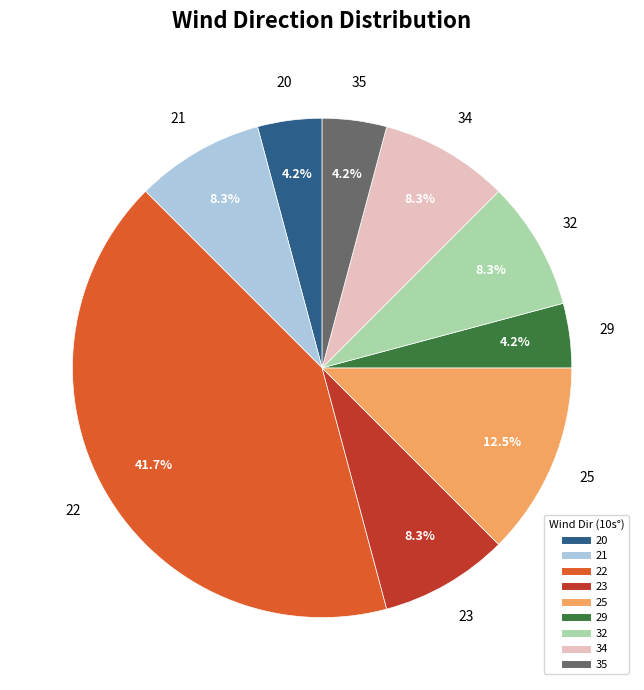

Is there a majority slice in this chart?

No